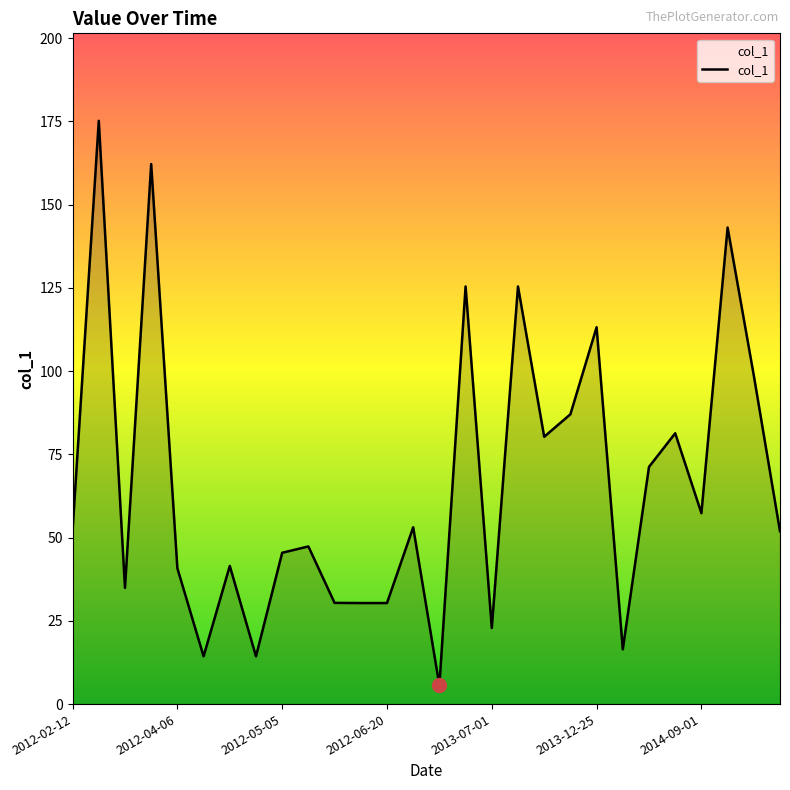

What is the smallest value displayed?

5.6